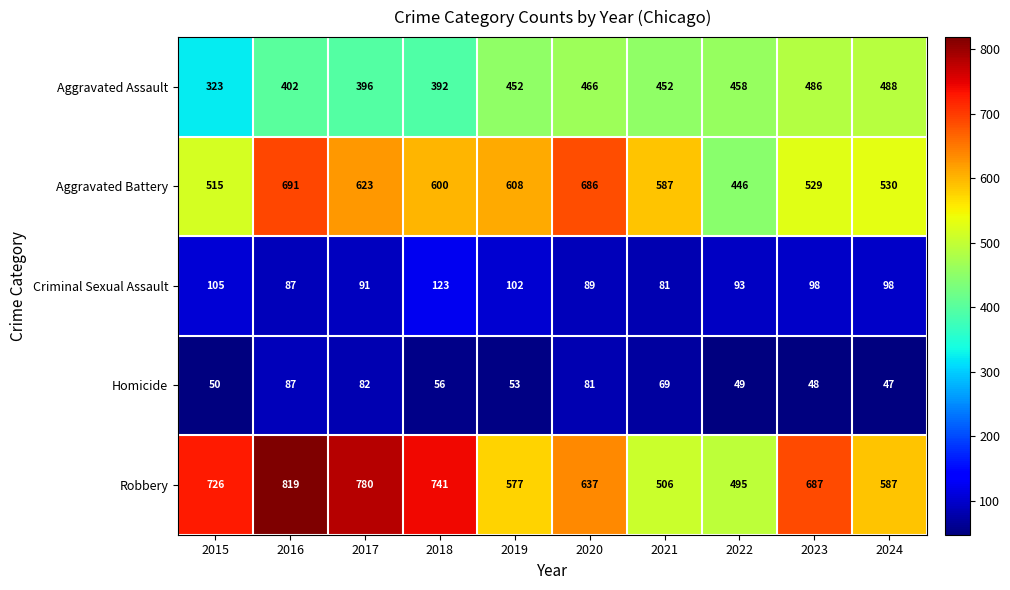

What is the minimum value shown in the chart?

47